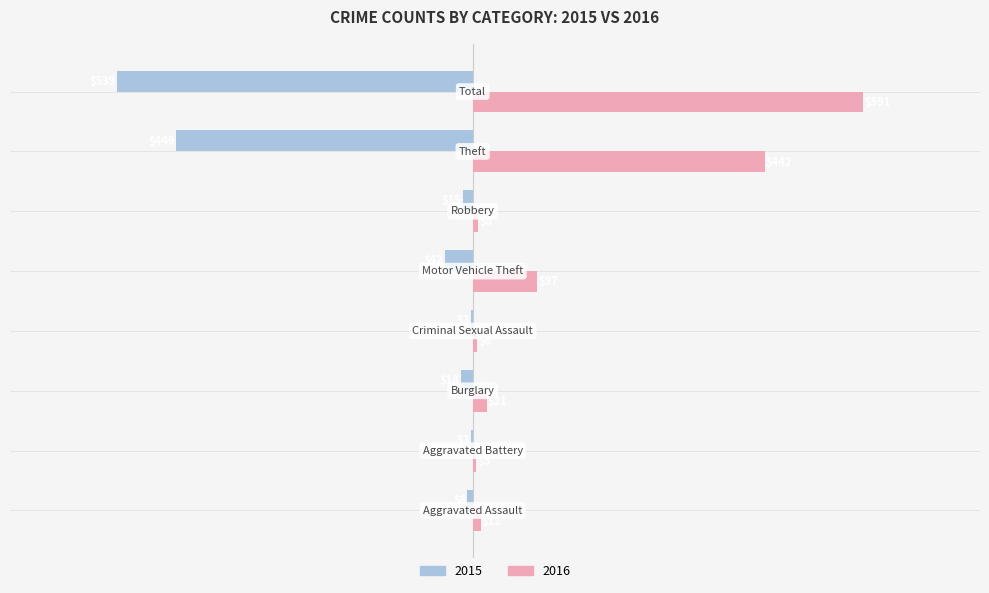

What is the maximum value shown in the chart?

591